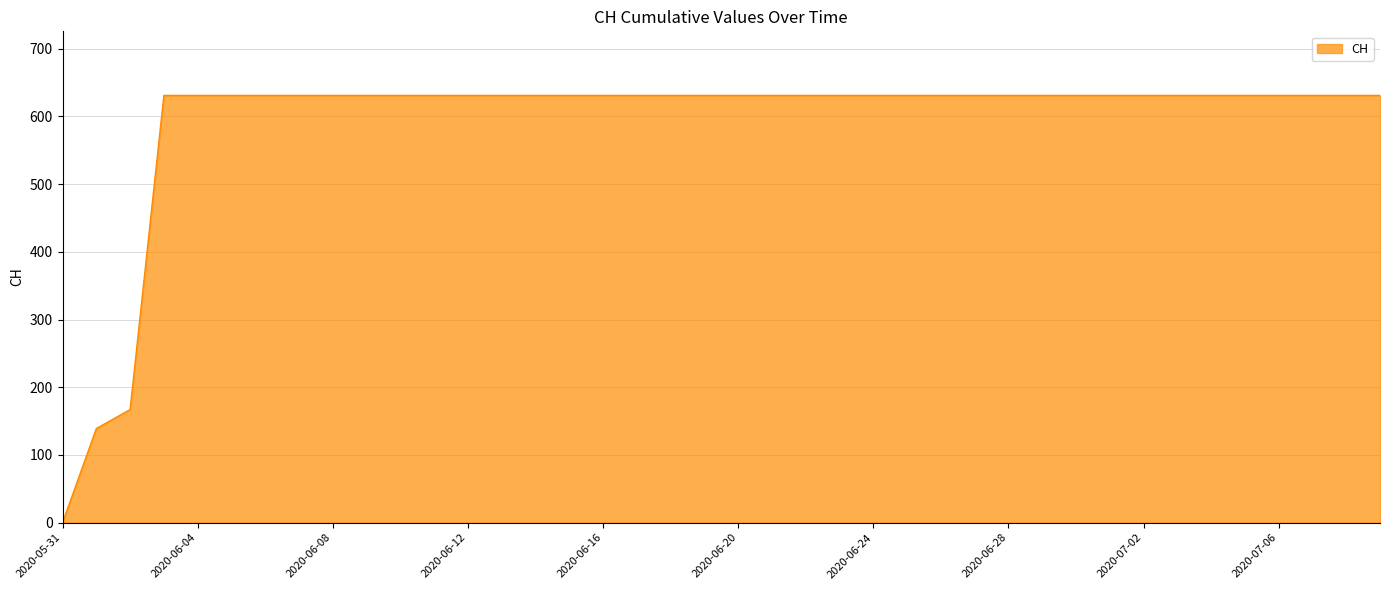

How many series are shown in this chart?

1